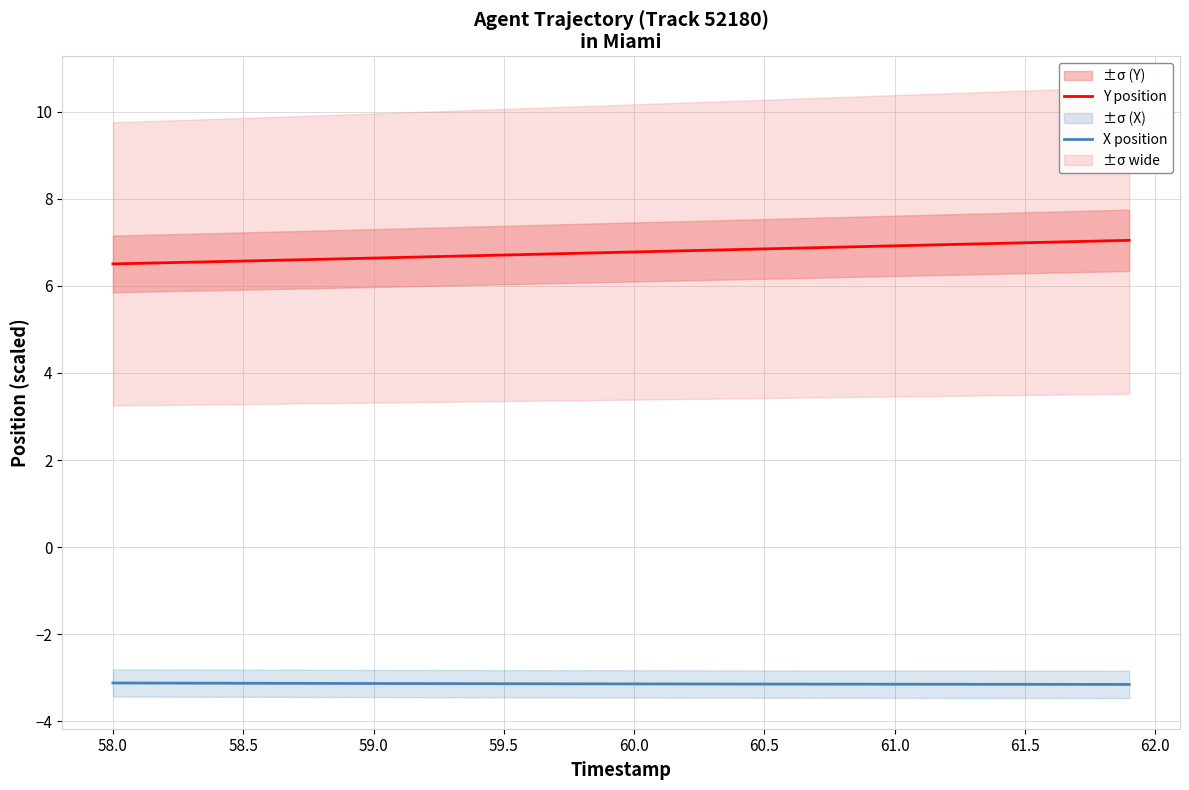

True or false: Y position has a value of 10.7 at 60.5.

False